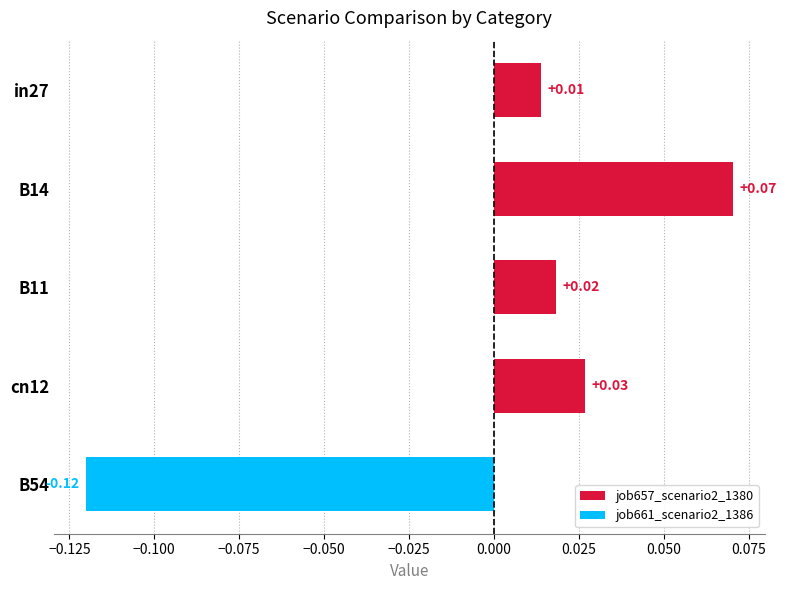

Rank the categories by value from highest to lowest.

B14, cn12, B11, in27, B54